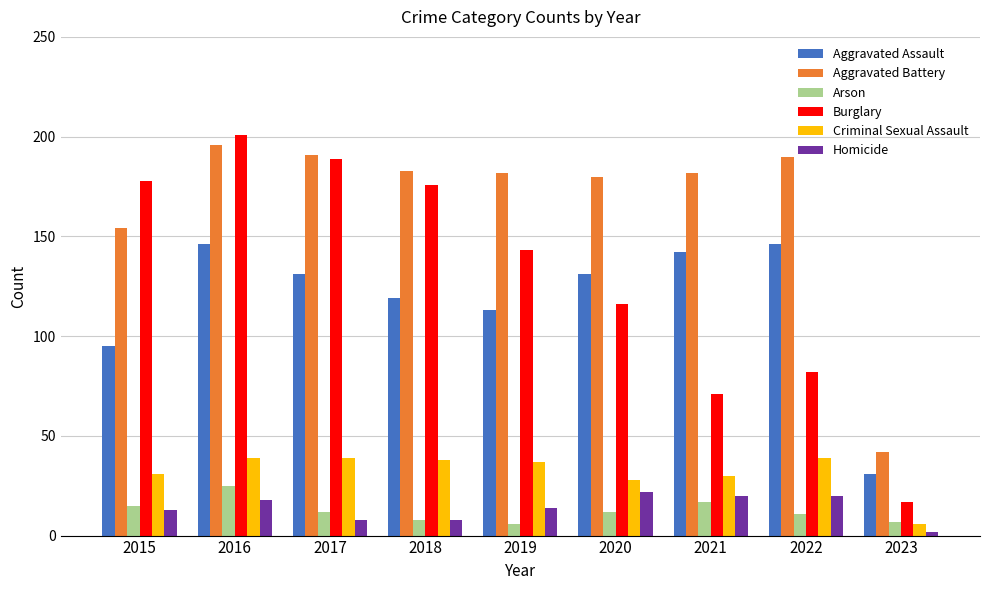

What is the sum of all Homicide values?

125